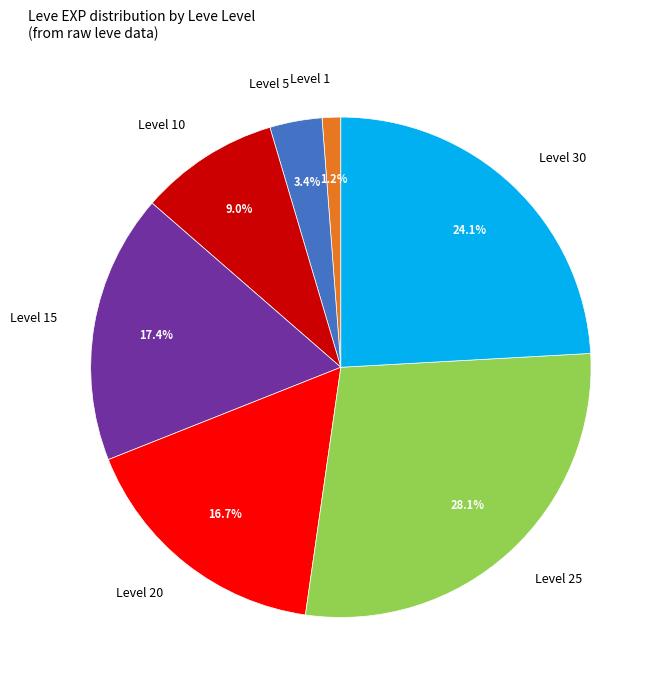

Between Level 10 and Level 1, which is larger?

Level 10